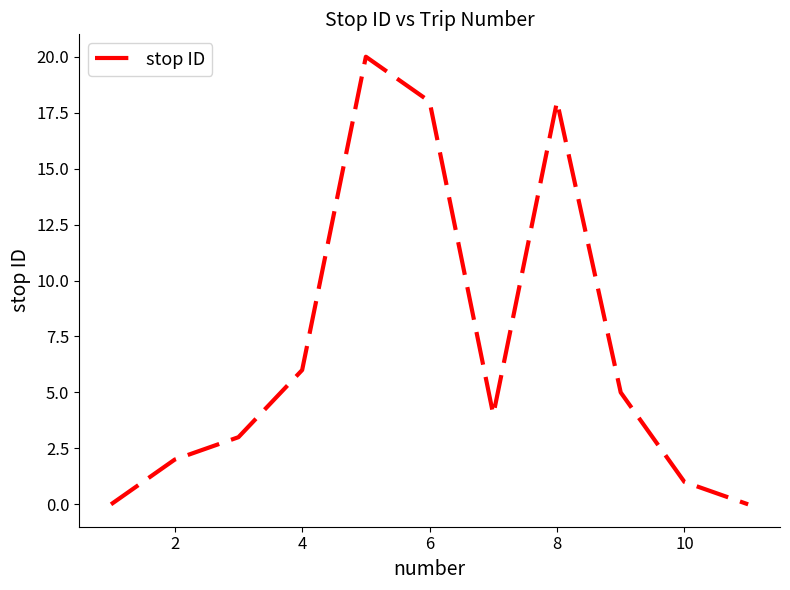

How many lines are shown in the chart?

1